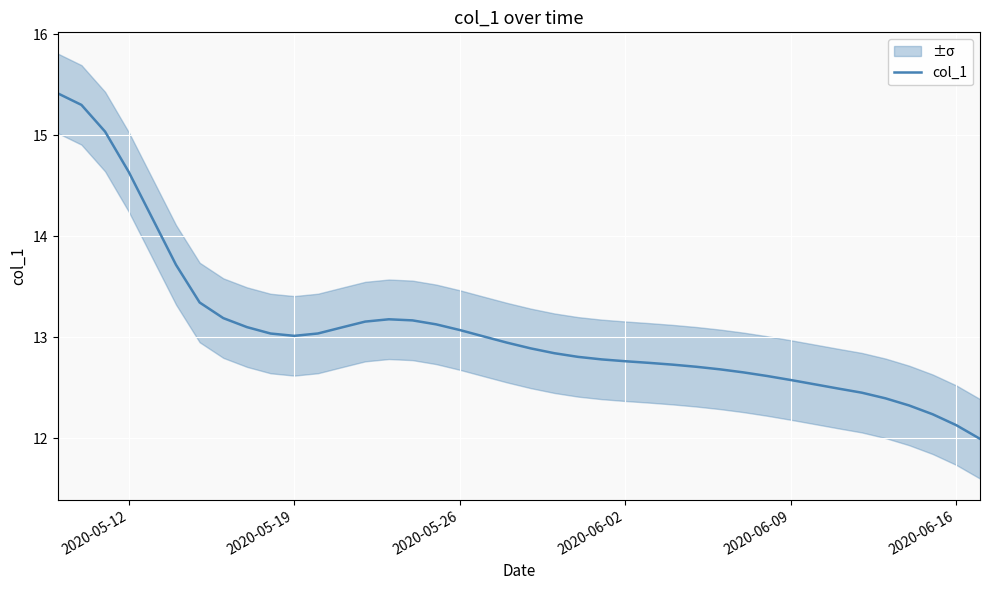

True or false: the data shows 21.5 at 36.

False